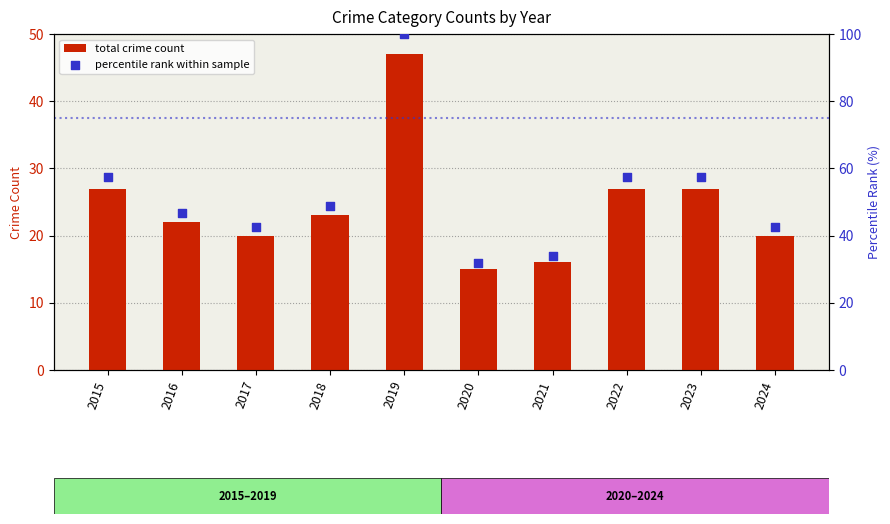

Which series has the largest Y range (max minus min)?

percentile rank within sample